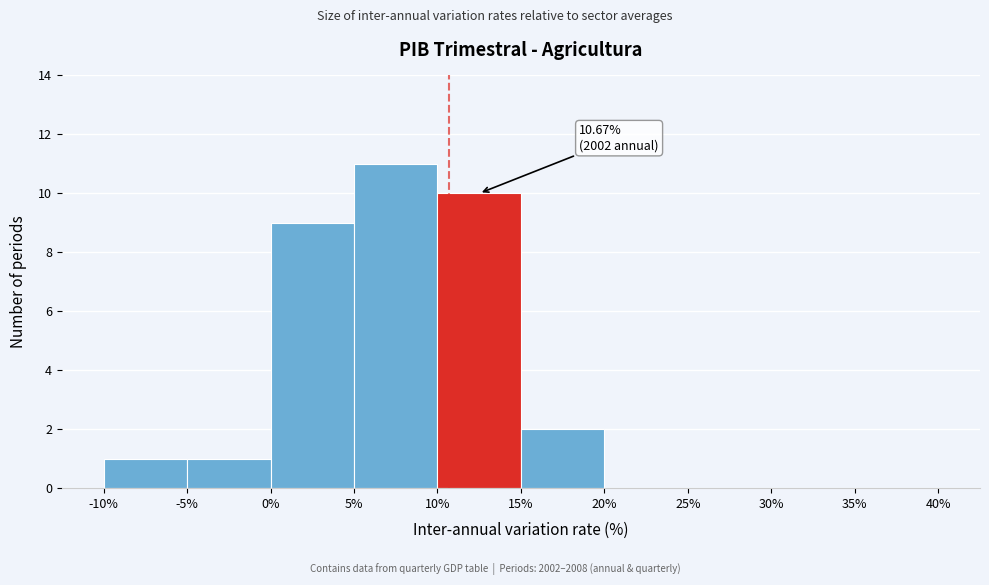

Which range on the x-axis has the tallest bar?

5% to 10%